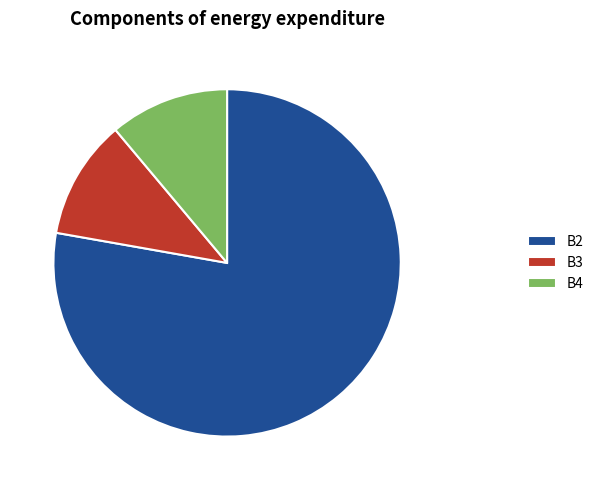

How many segments does this pie chart have?

3